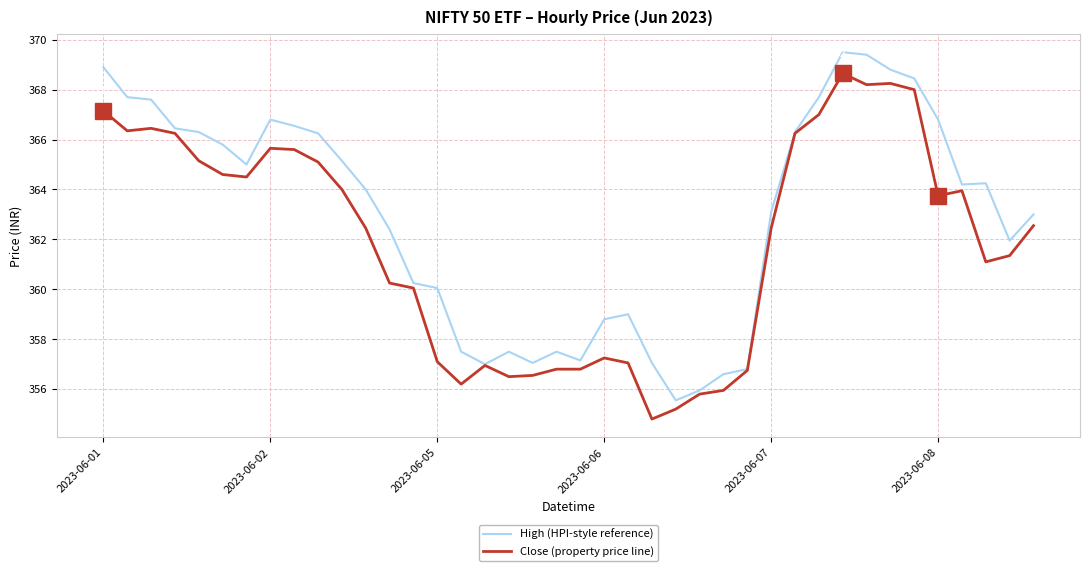

What is the sum of all High (HPI-style reference) values?

14516.1